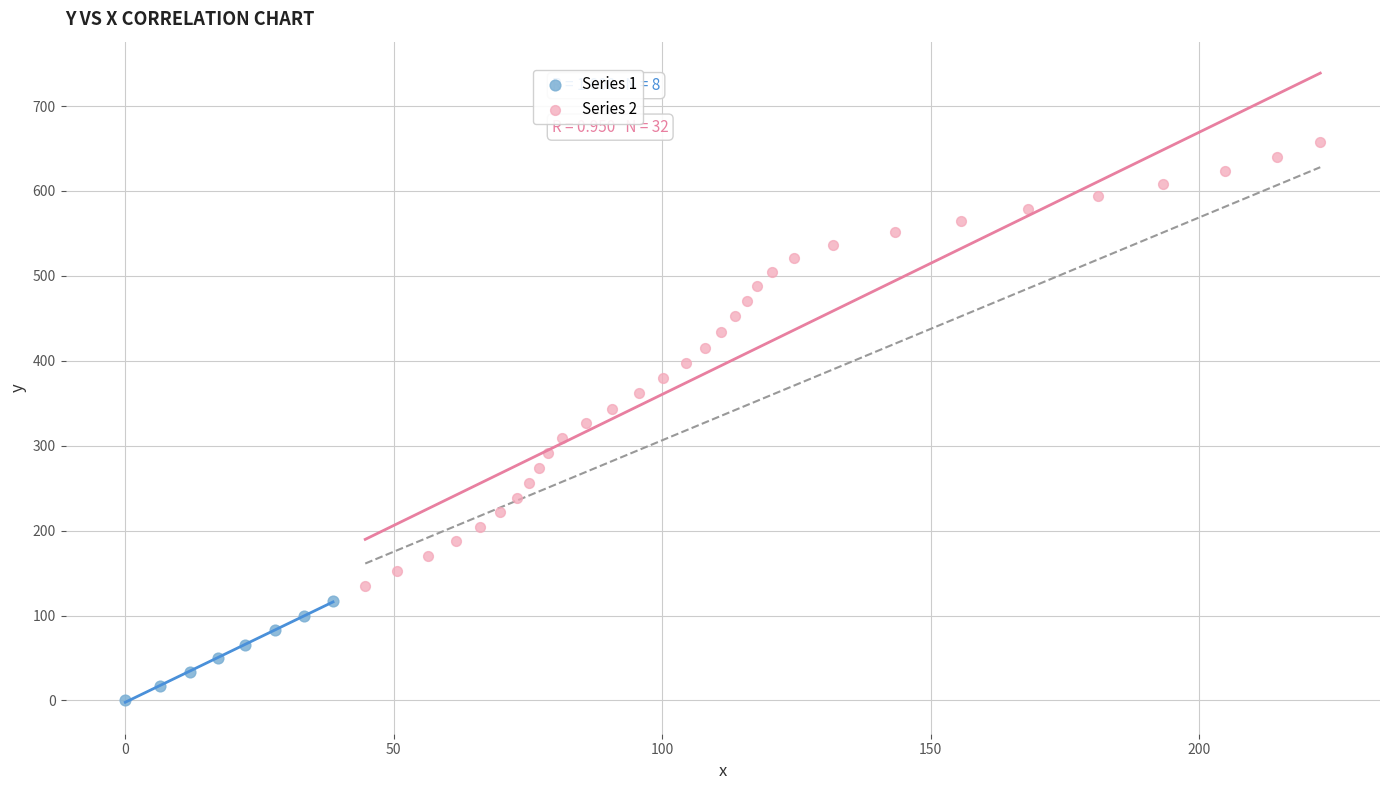

Which series reaches the minimum Y coordinate?

Series 1